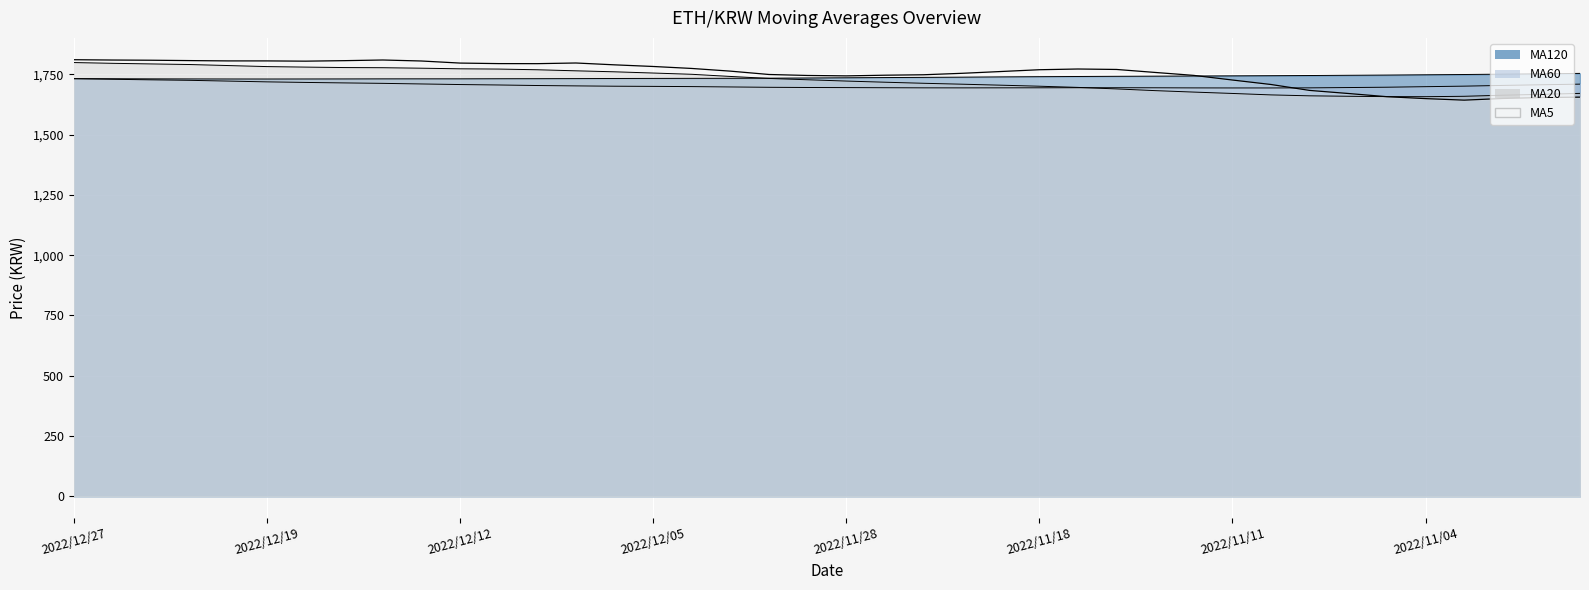

True or false: MA20 has more than 0 points higher than both neighbors.

False